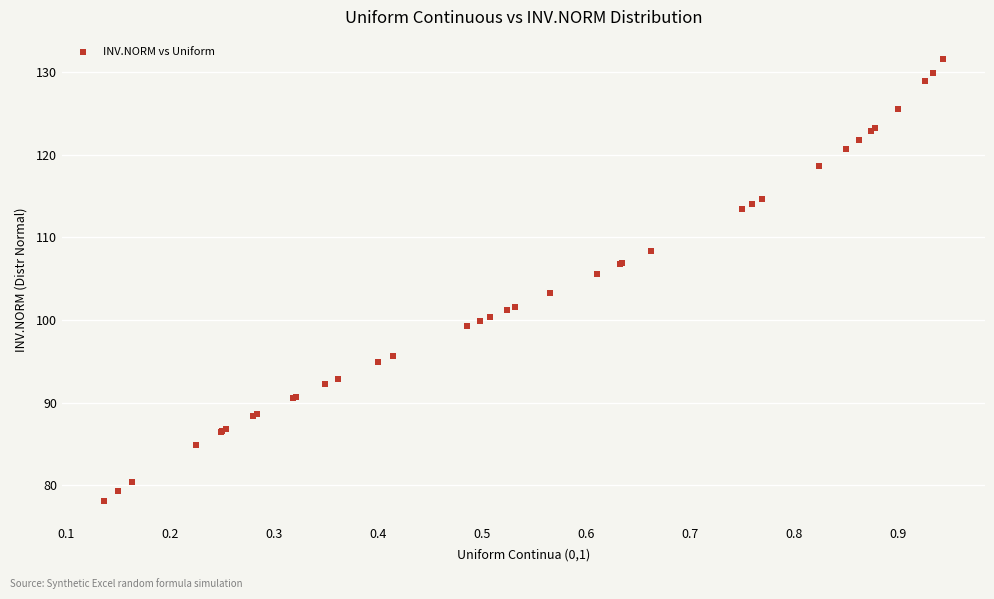

What Y value in the scatter plot is closest to 104?

103.3